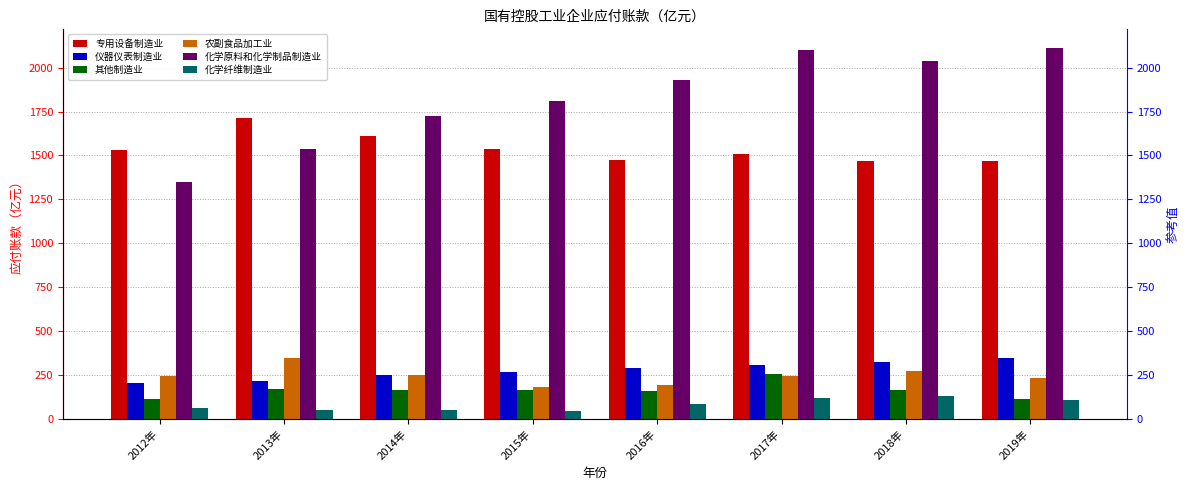

What is the sum of the 专用设备制造业 values at 2014年 and 2017年?

3119.7